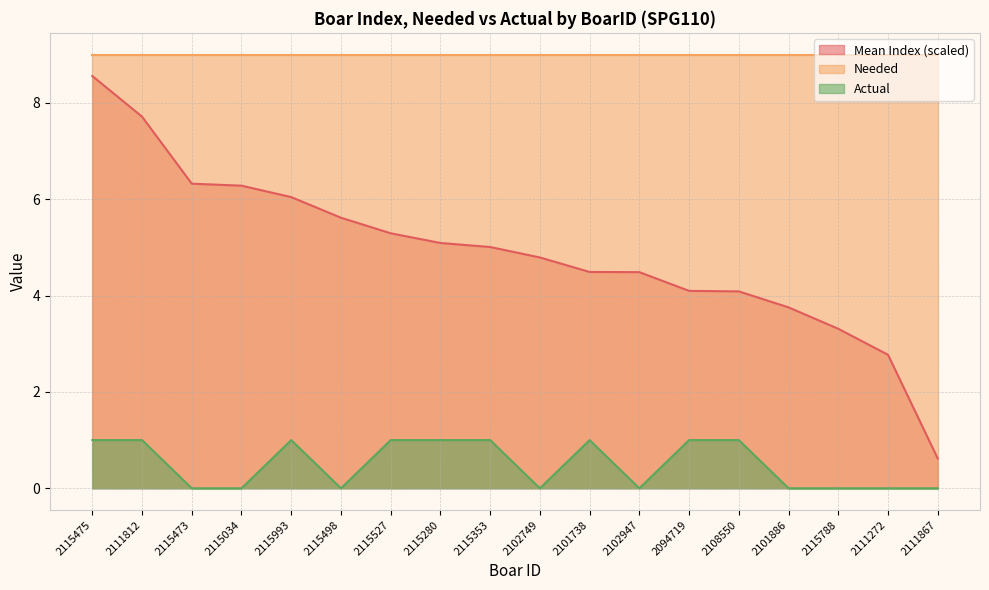

Is the value of Mean Index (scaled) at 2101886 greater than the value of Needed at 2111272?

No